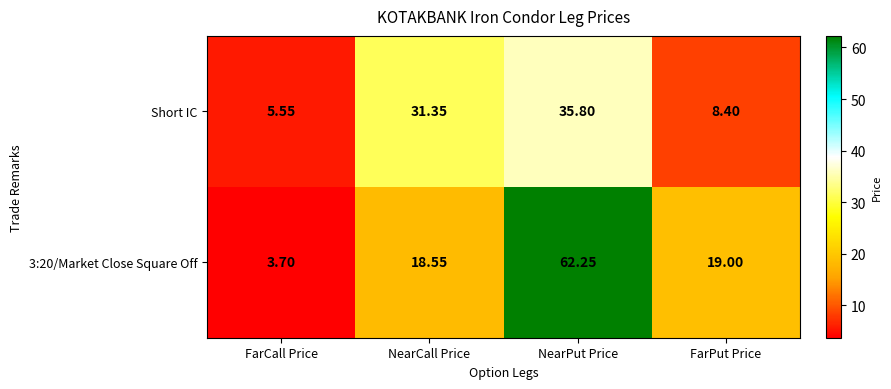

Is the value of 3:20/Market Close Square Off at NearCall Price greater than the value of Short IC at NearPut Price?

No